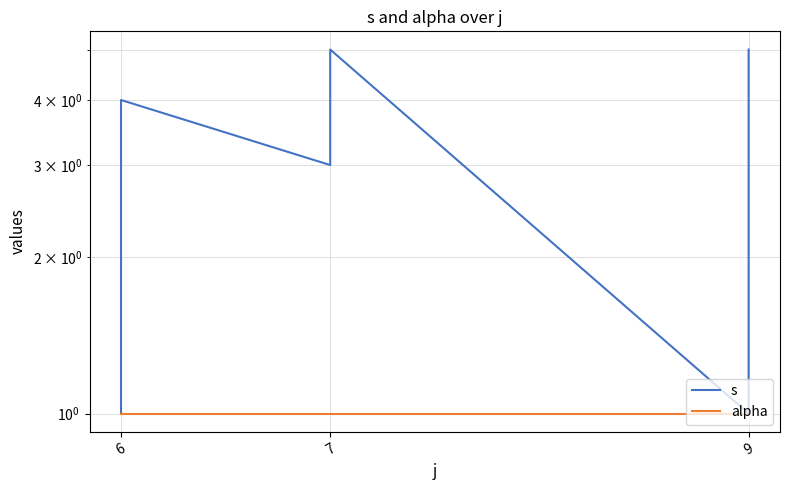

Reading left to right, what are all the values shown in this chart?

s: 1	2	4	3	5	1	2	3	4	5
alpha: 1	1	1	1	1	1	1	1	1	1